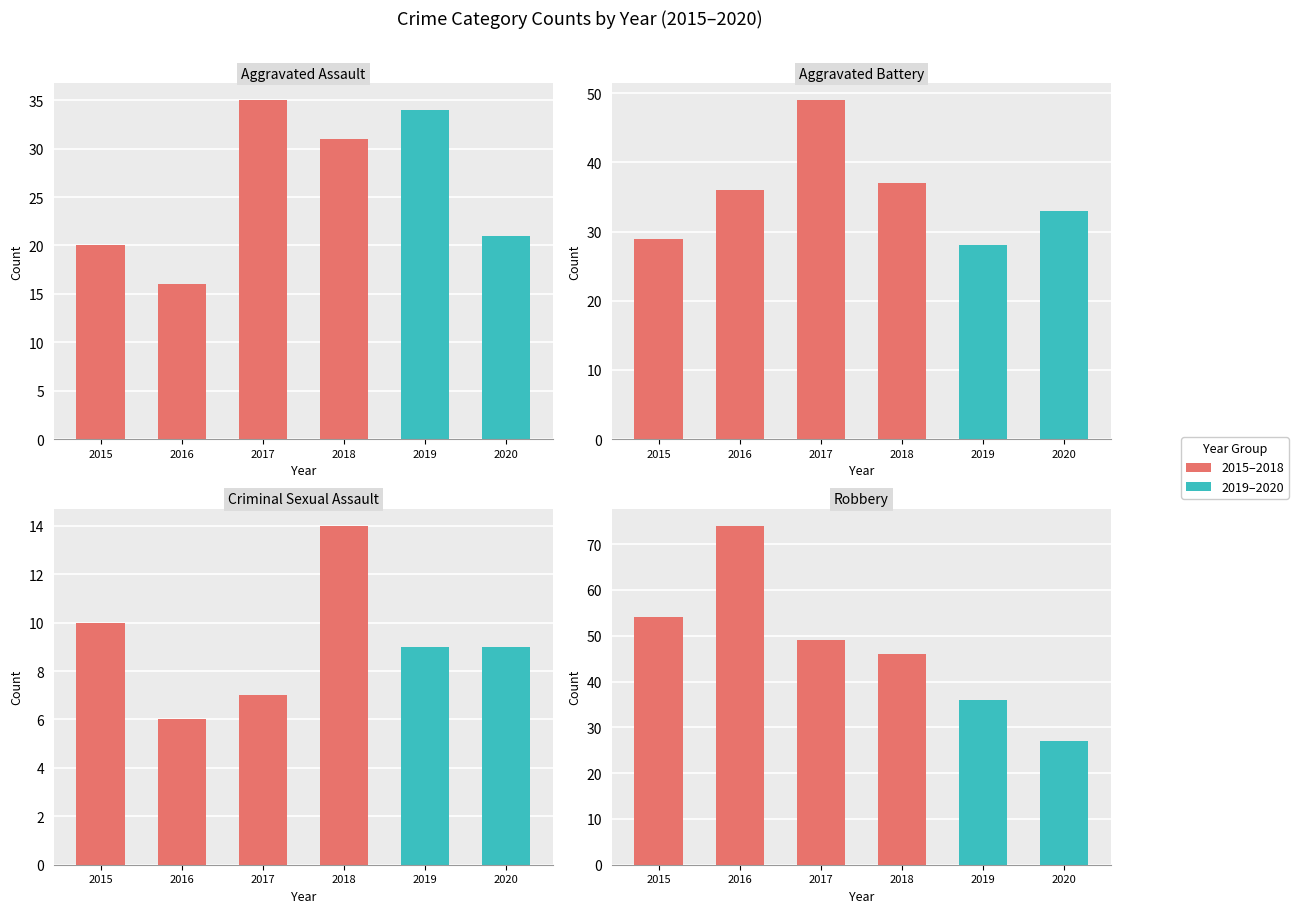

Are the bars grouped side by side (vs. stacked)?

Yes